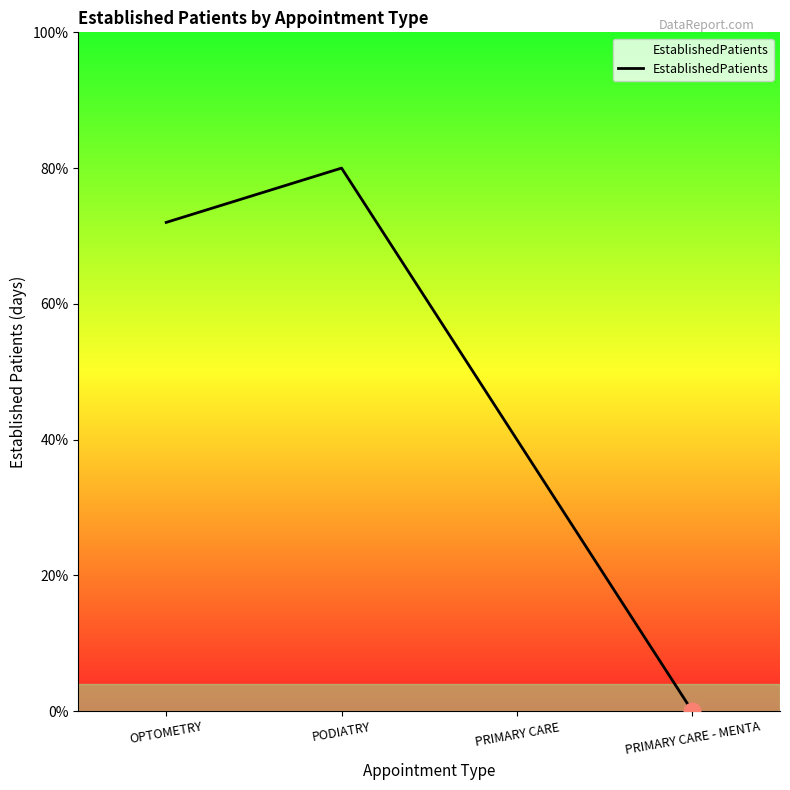

Does the chart have visible grid lines?

No